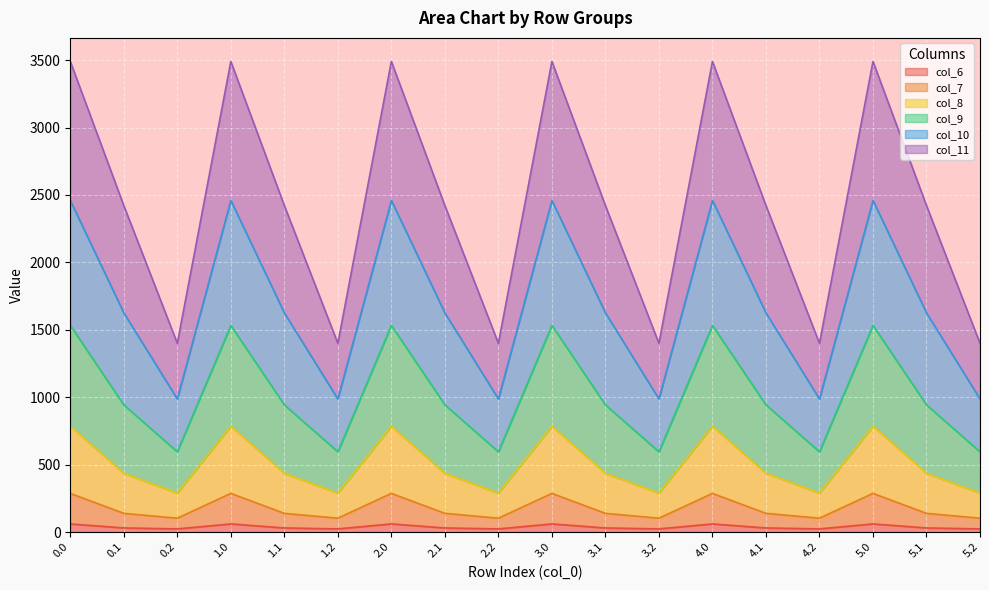

In col_10, how many points are lower than both neighbors (excluding endpoints)?

5